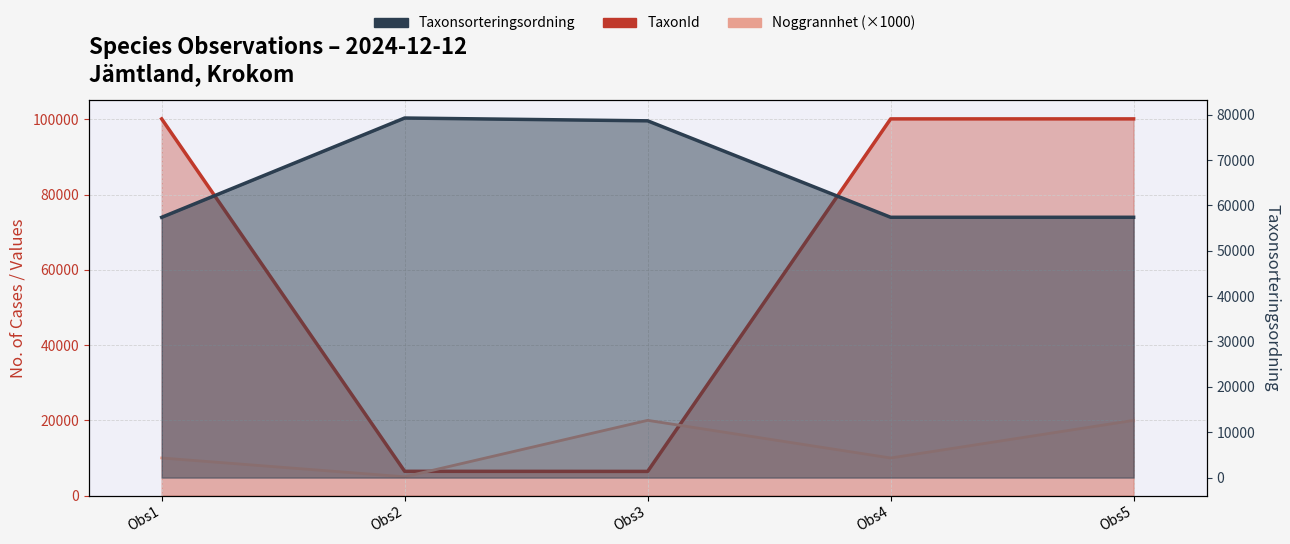

Is the value of Taxonsorteringsordning at Obs3 greater than the value of Noggrannhet at Obs1?

Yes